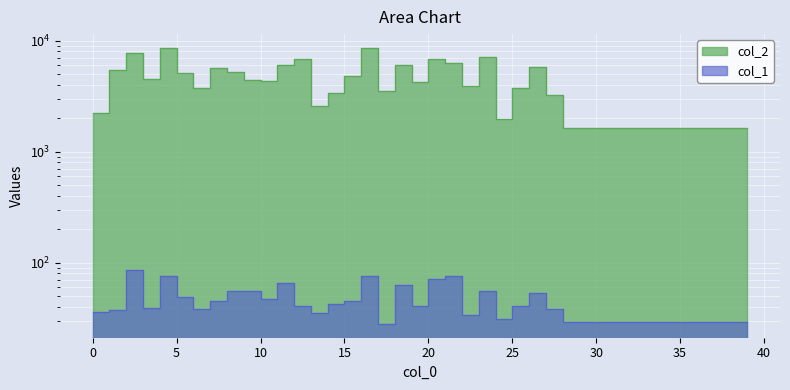

Where is the first local maximum for col_2?

2